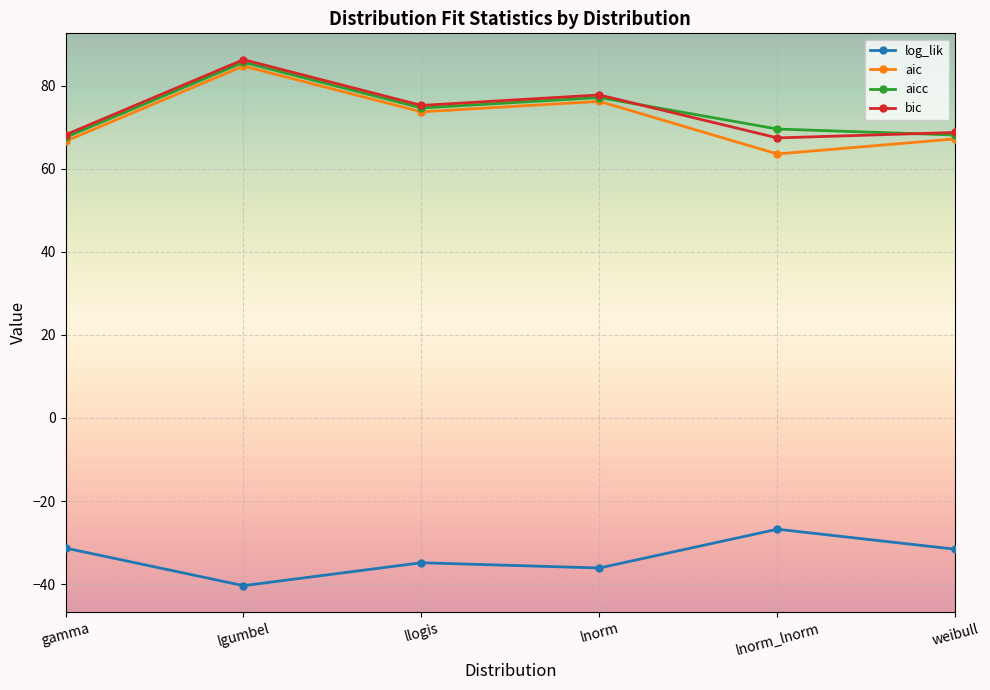

Which label corresponds to the smallest value in the chart?

lgumbel